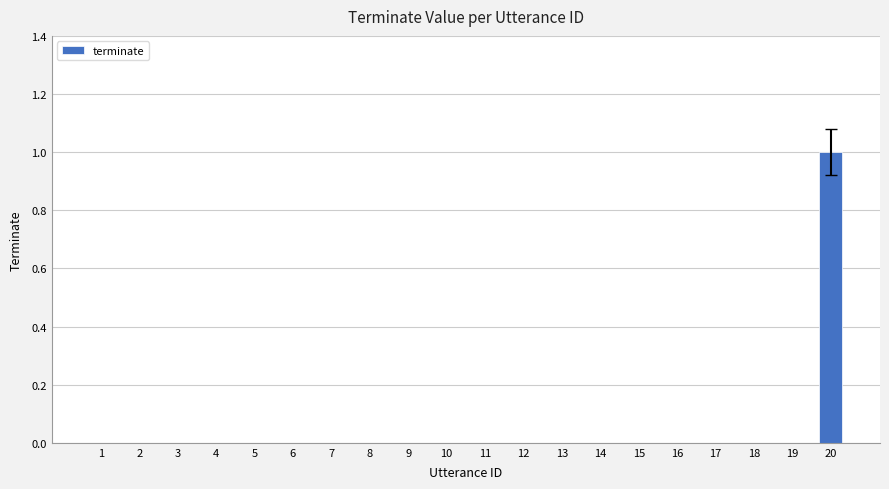

How many data points does each series have?

20